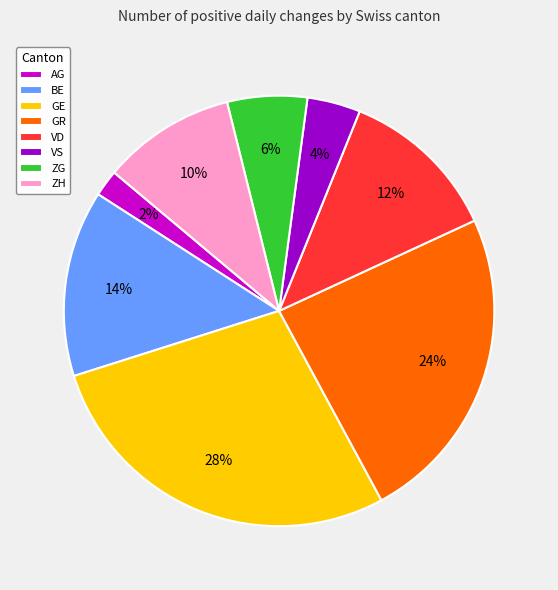

To the nearest percent, what percentage of the pie is GR?

24%